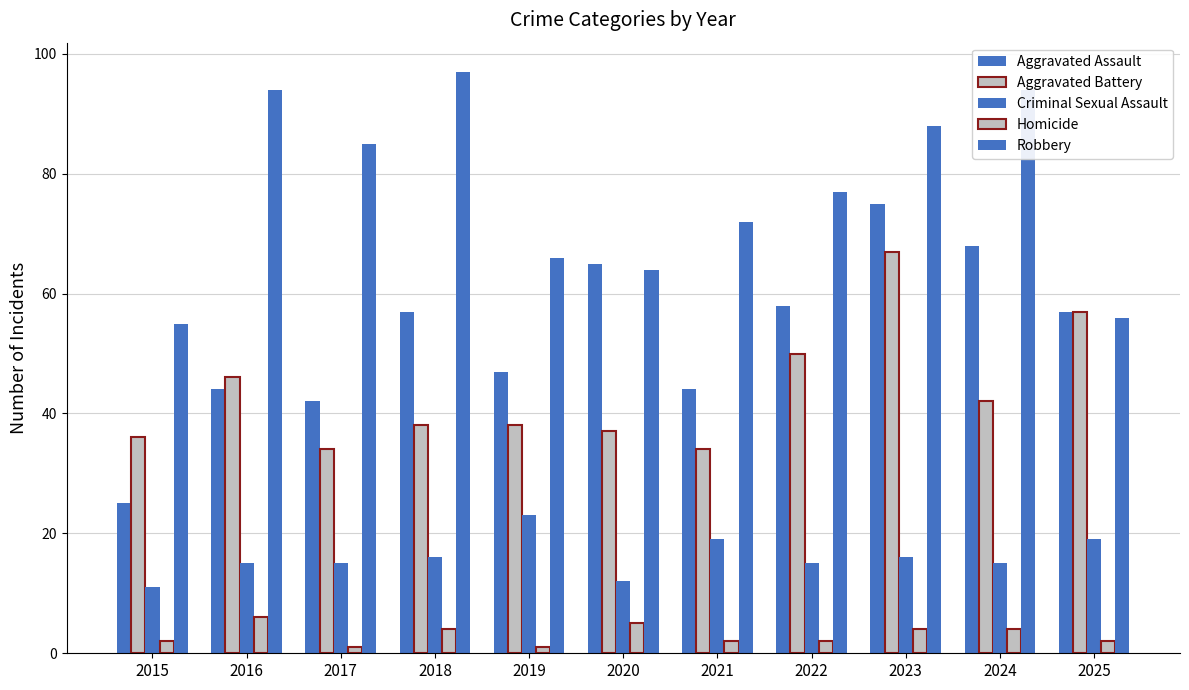

Reading right to left, list all the values displayed in this chart.

Aggravated Assault: 2025=57	2024=68	2023=75	2022=58	2021=44	2020=65	2019=47	2018=57	2017=42	2016=44	2015=25
Aggravated Battery: 2025=57	2024=42	2023=67	2022=50	2021=34	2020=37	2019=38	2018=38	2017=34	2016=46	2015=36
Criminal Sexual Assault: 2025=19	2024=15	2023=16	2022=15	2021=19	2020=12	2019=23	2018=16	2017=15	2016=15	2015=11
Homicide: 2025=2	2024=4	2023=4	2022=2	2021=2	2020=5	2019=1	2018=4	2017=1	2016=6	2015=2
Robbery: 2025=56	2024=94	2023=88	2022=77	2021=72	2020=64	2019=66	2018=97	2017=85	2016=94	2015=55